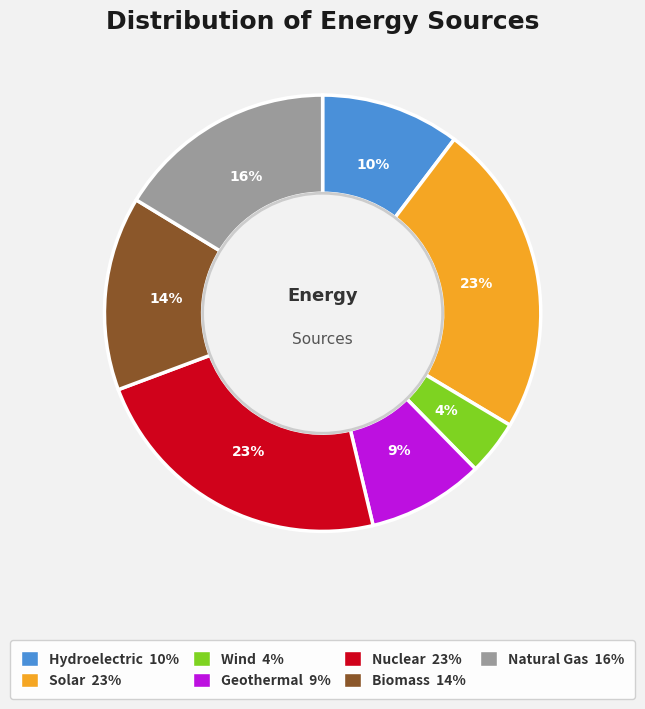

What is the smallest slice in the pie chart?

Wind